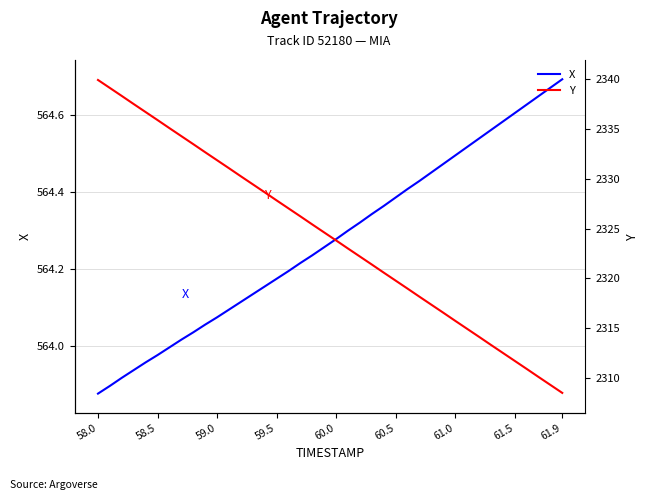

Is it true that X equals 877.6 at 61.5?

False